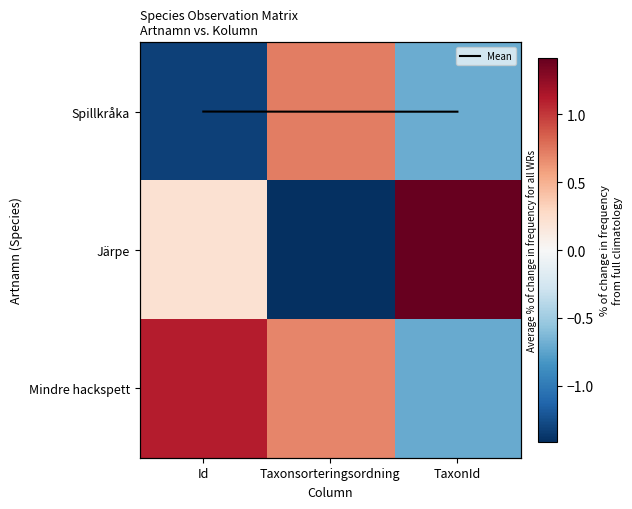

What is the difference between the Spillkråka values at TaxonId and Id?

0.6